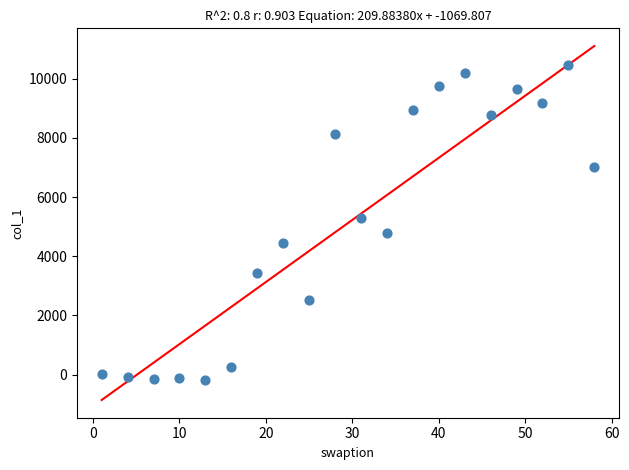

What Y value in the scatter plot is closest to 5142?

5306.3